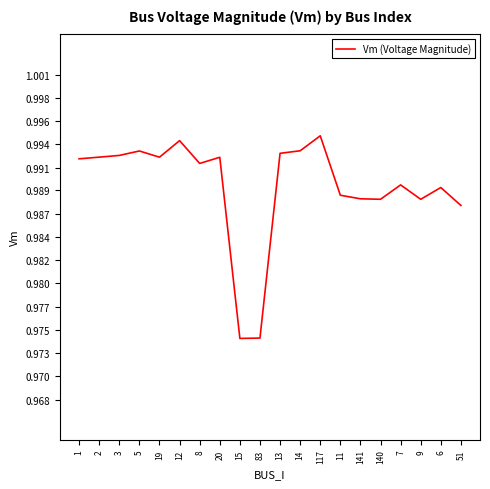

The chart shows a value of 1.0 at 3. True or false?

True